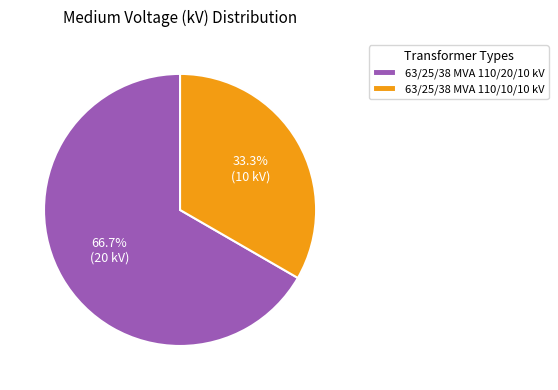

Rank the categories by value from highest to lowest.

63/25/38 MVA 110/20/10 kV, 63/25/38 MVA 110/10/10 kV